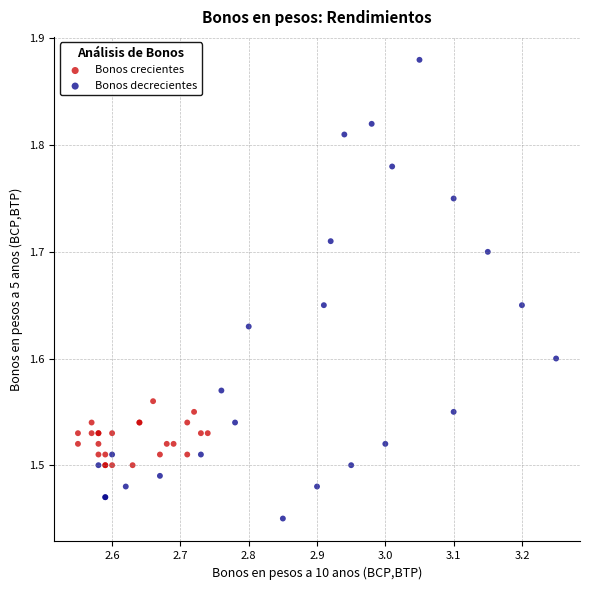

Which series has the widest spread of Y values?

Bonos decrecientes